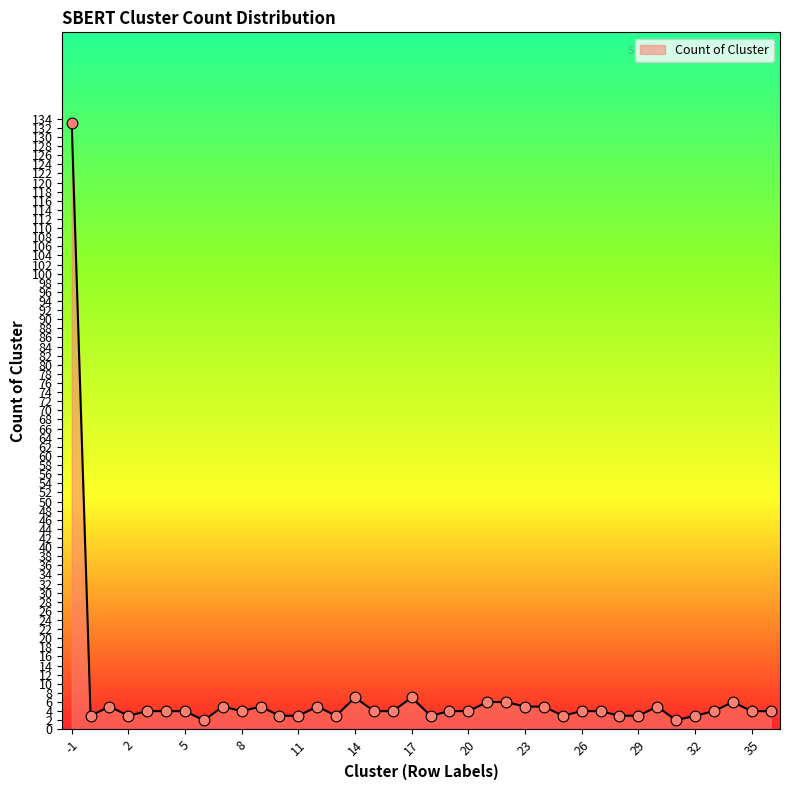

What is the greatest value displayed?

133